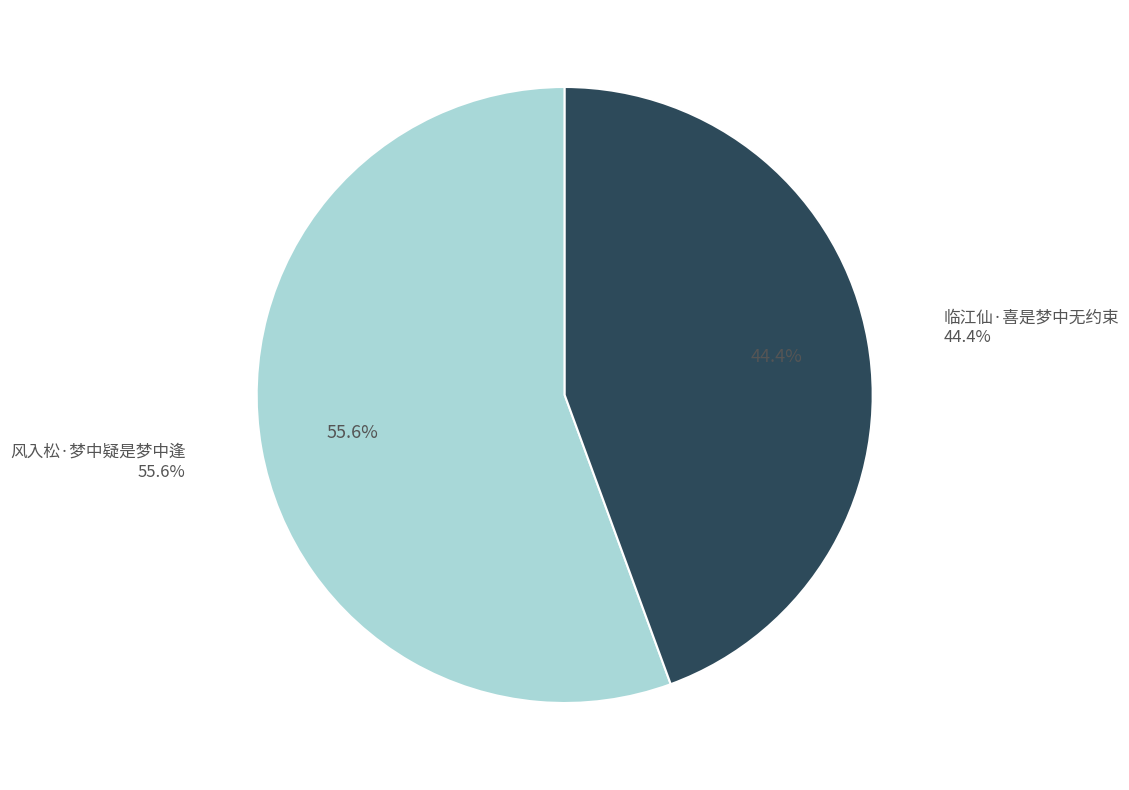

The 风入松·梦中疑是梦中逢 slice represents 42% of the pie. True or false?

False